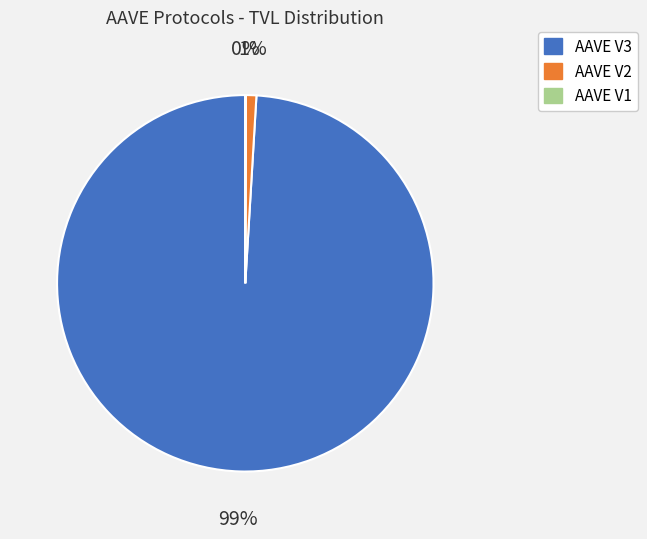

Do AAVE V2 and AAVE V3 together represent more than half of the pie?

Yes